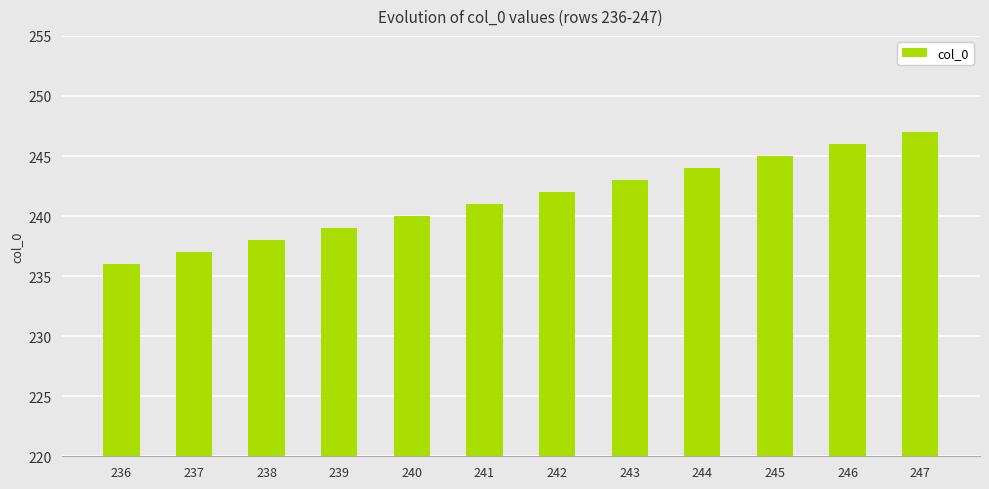

Reading right to left, extract all data points from this chart.

247	246	245	244	243	242	241	240	239	238	237	236